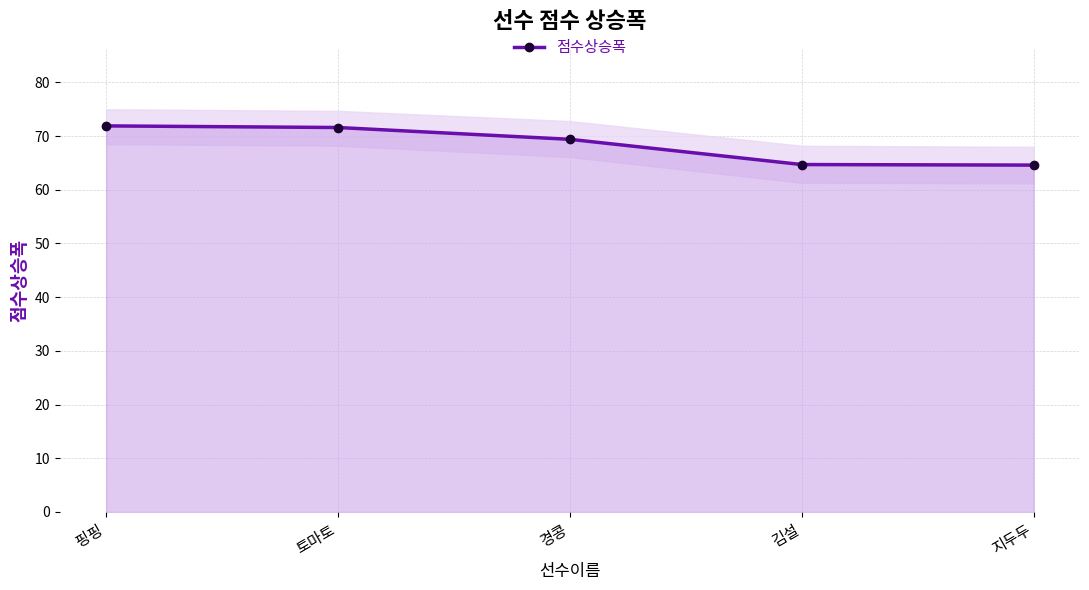

Where is 점수상승폭 nearest to the value 68?

경콩